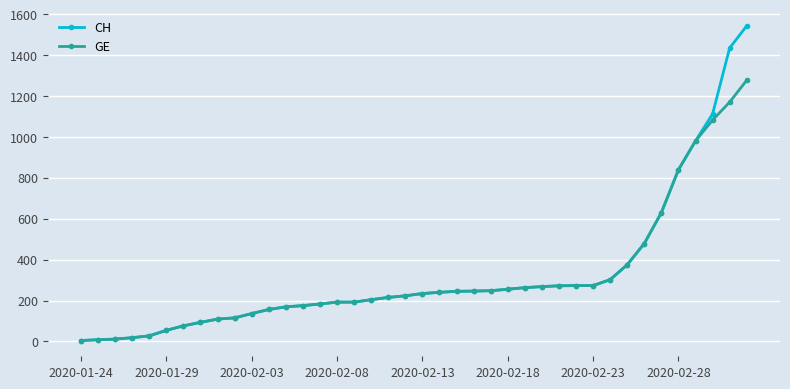

What is the difference between the maximum and minimum values in the CH series?

1540